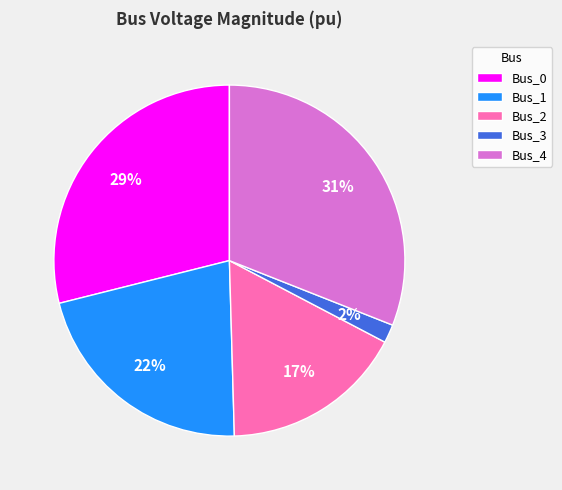

Which slice is the largest?

Bus_4